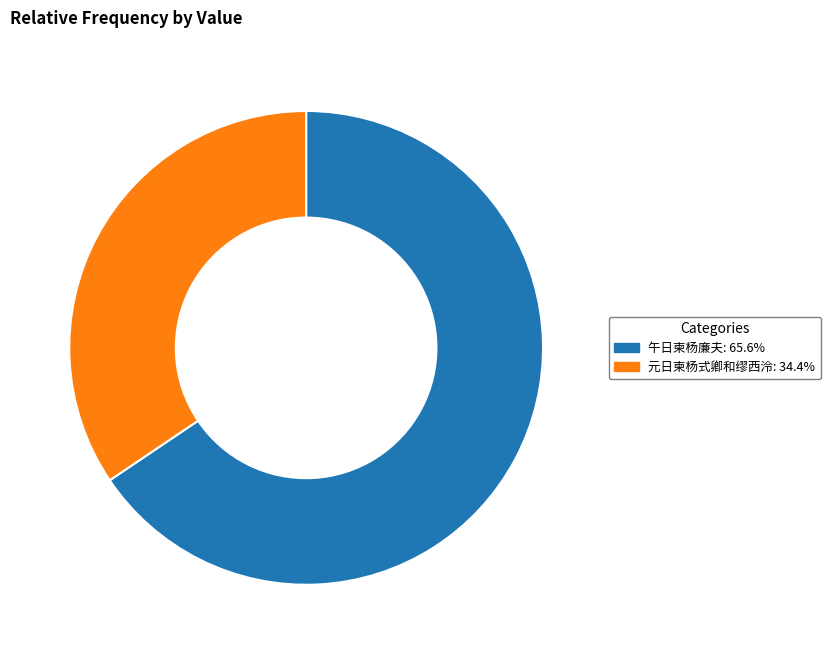

What is the smallest slice in the pie chart?

元日柬杨式卿和缪西泠